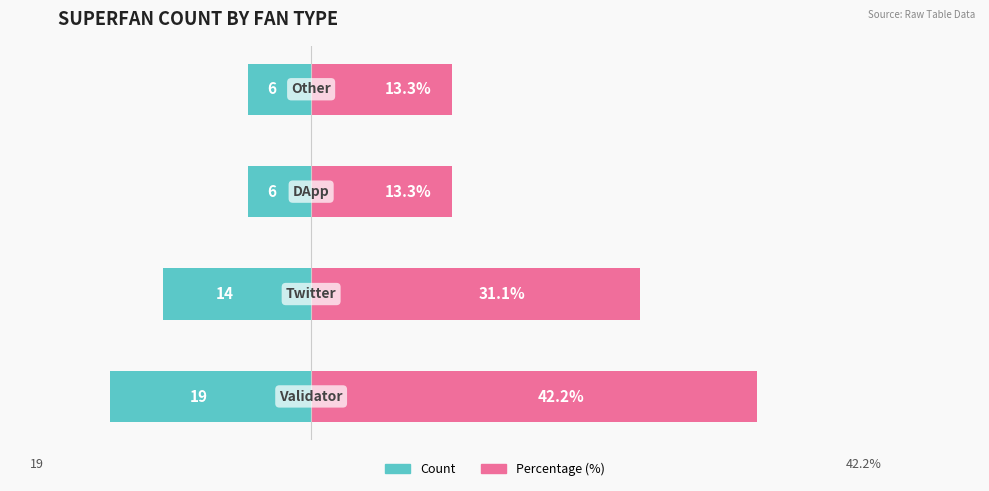

Reading left to right, what are all the values shown in this chart?

Count: 0=-19.0	1=-14.0	2=-6.0	3=-6.0
Percentage (%): 0=42.2	1=31.1	2=13.3	3=13.3